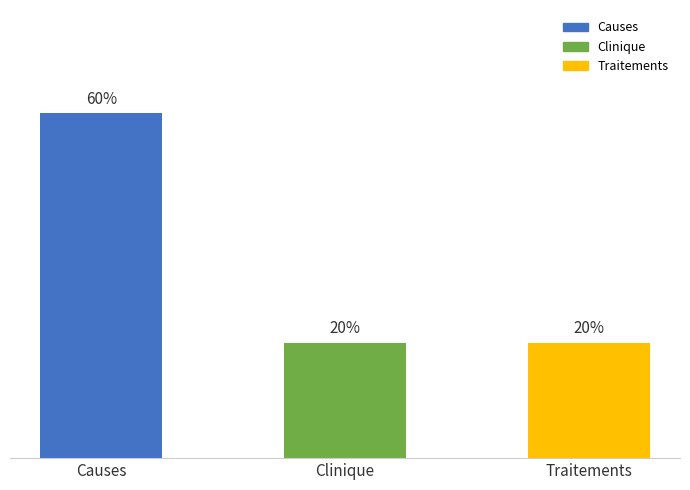

Which label corresponds to the largest value in the chart?

Causes